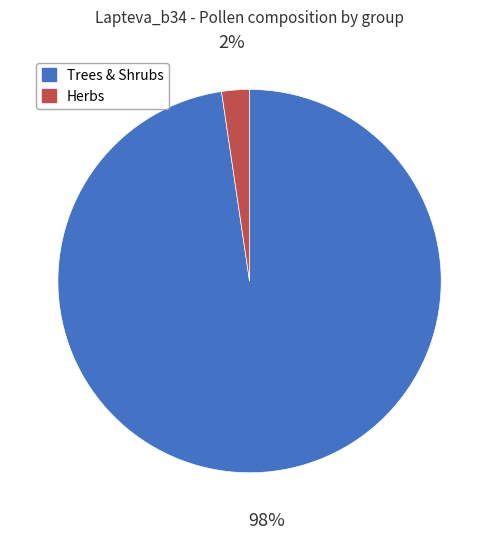

To the nearest percent, what is the average slice percentage?

50%